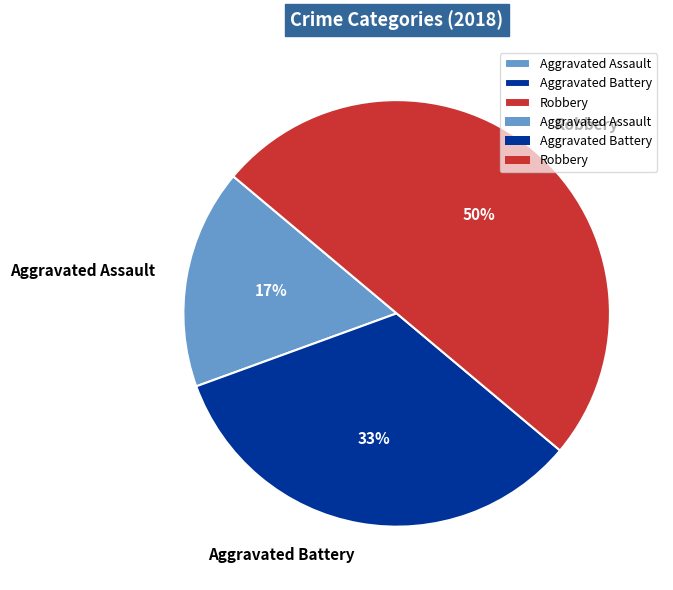

Does Aggravated Battery account for over 50% of the chart?

No